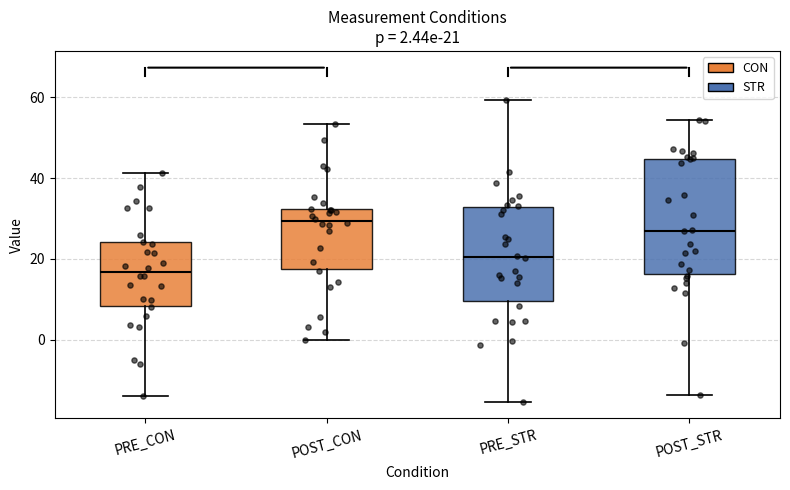

Which box has the highest median line?

POST_CON